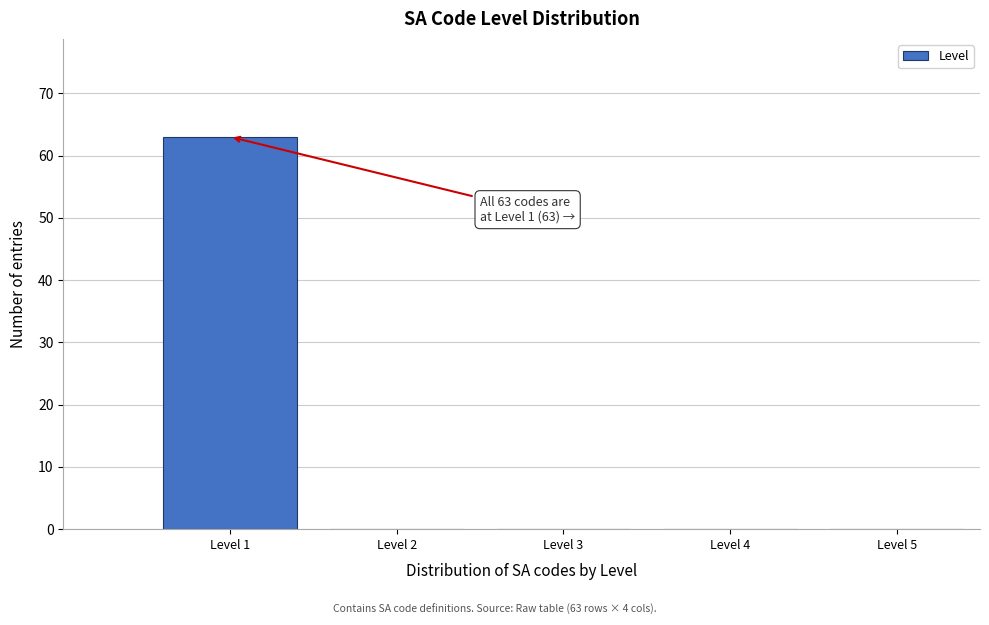

Which range on the x-axis has the tallest bar?

0.5 to 1.5